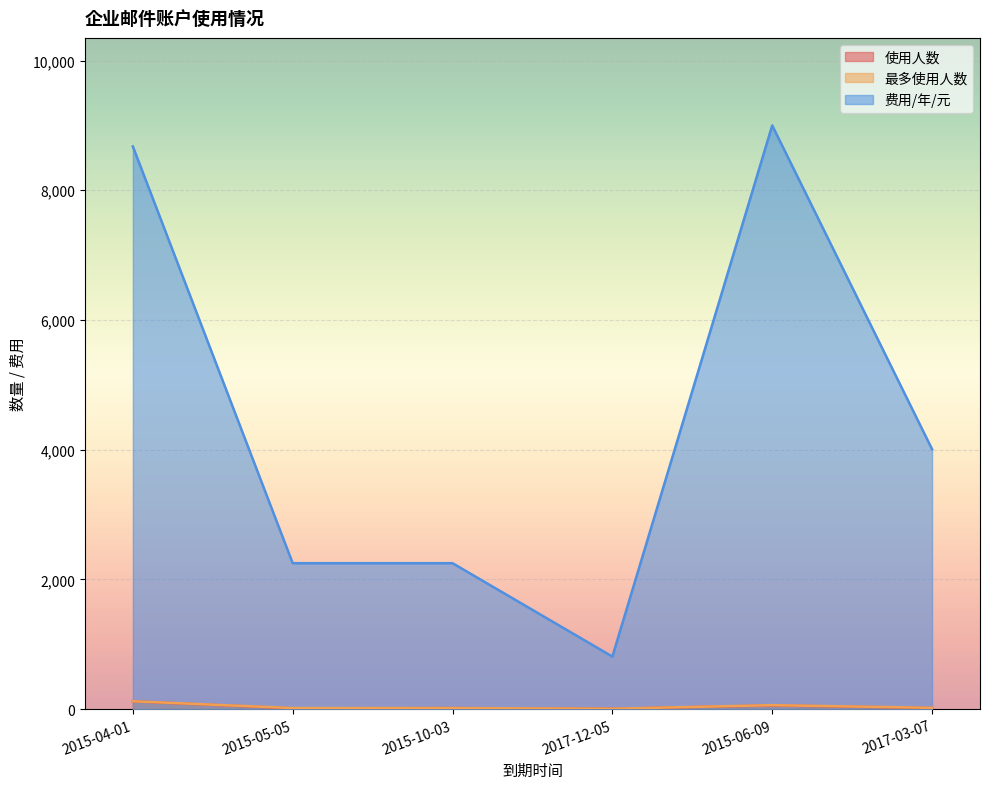

Reading left to right, extract all data points from this chart.

使用人数: 120	12	16	6	57	17
最多使用人数: 121	16	16	6	61	20
费用/年/元: 8676	2250	2250	810	9000	4008